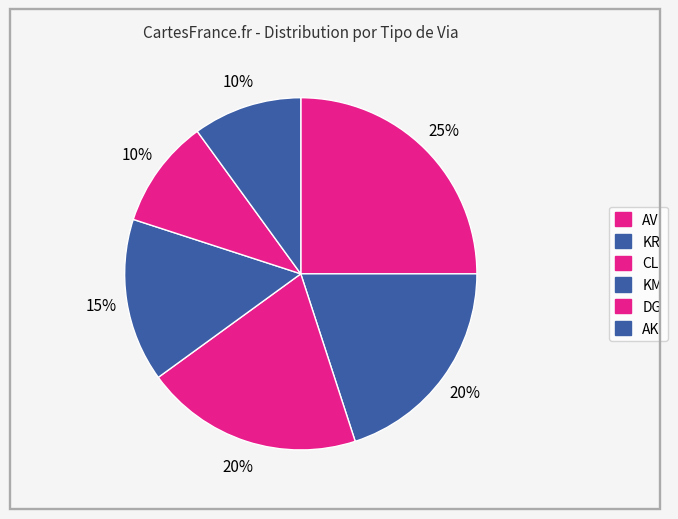

How many slices are in this pie chart?

6